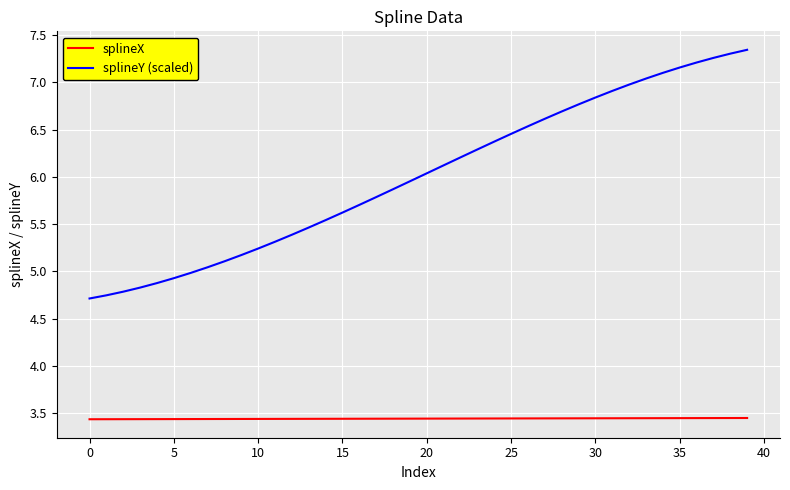

Which series has the largest total across all categories?

splineY (scaled)